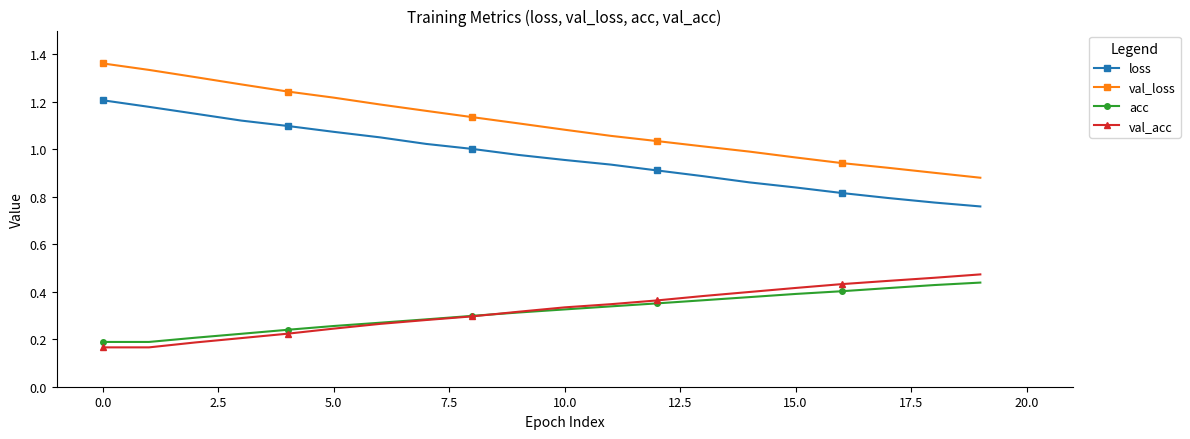

Which series has the largest total across all categories?

val_loss